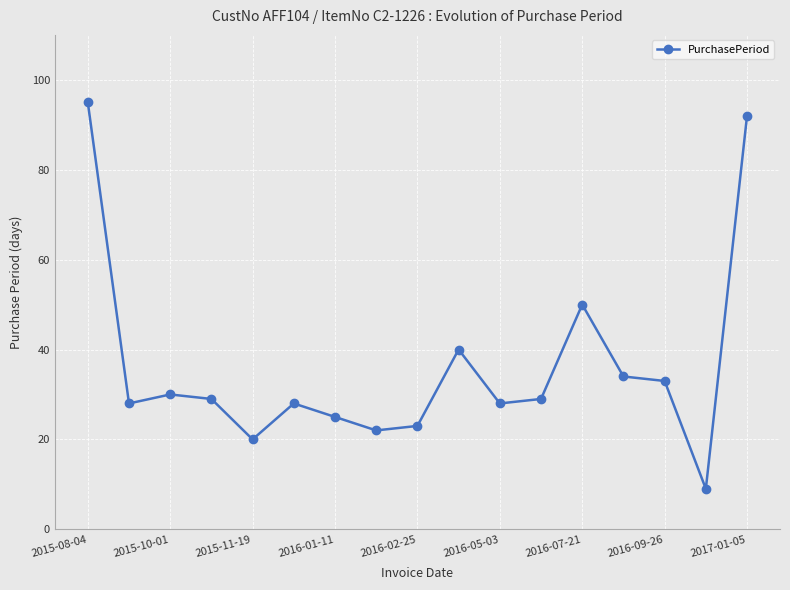

What is the value of the 6th point from the left?

28